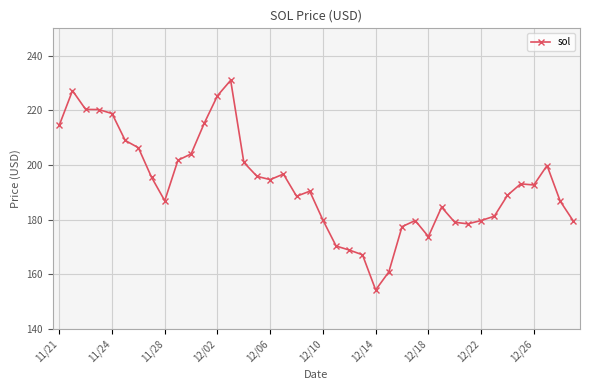

True or false: the data has more than 1 interior local peaks.

True